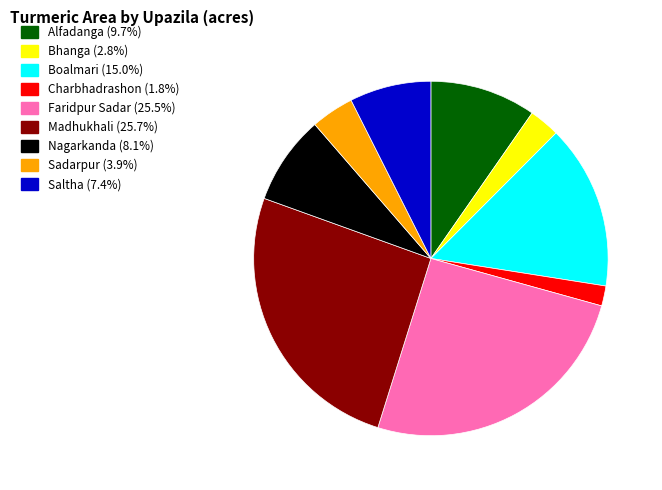

Do Boalmari and Bhanga together represent more than half of the pie?

No